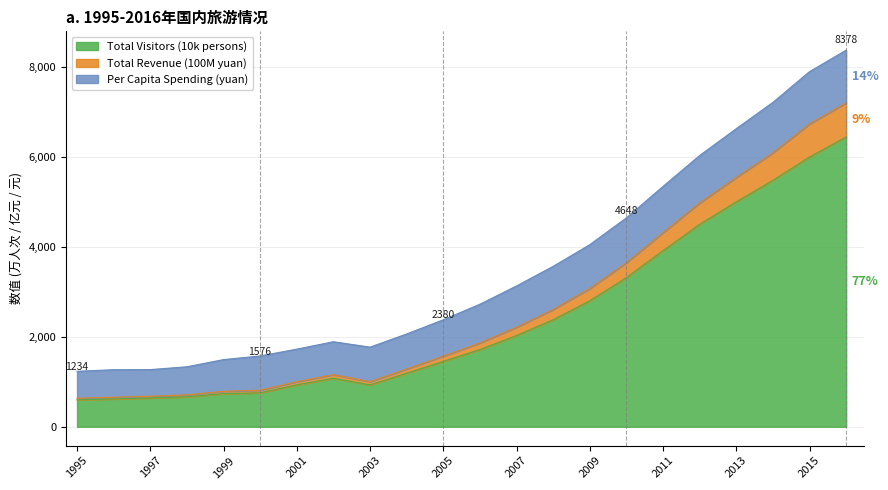

What is the maximum value for Total Visitors (10k persons)?

6448.3